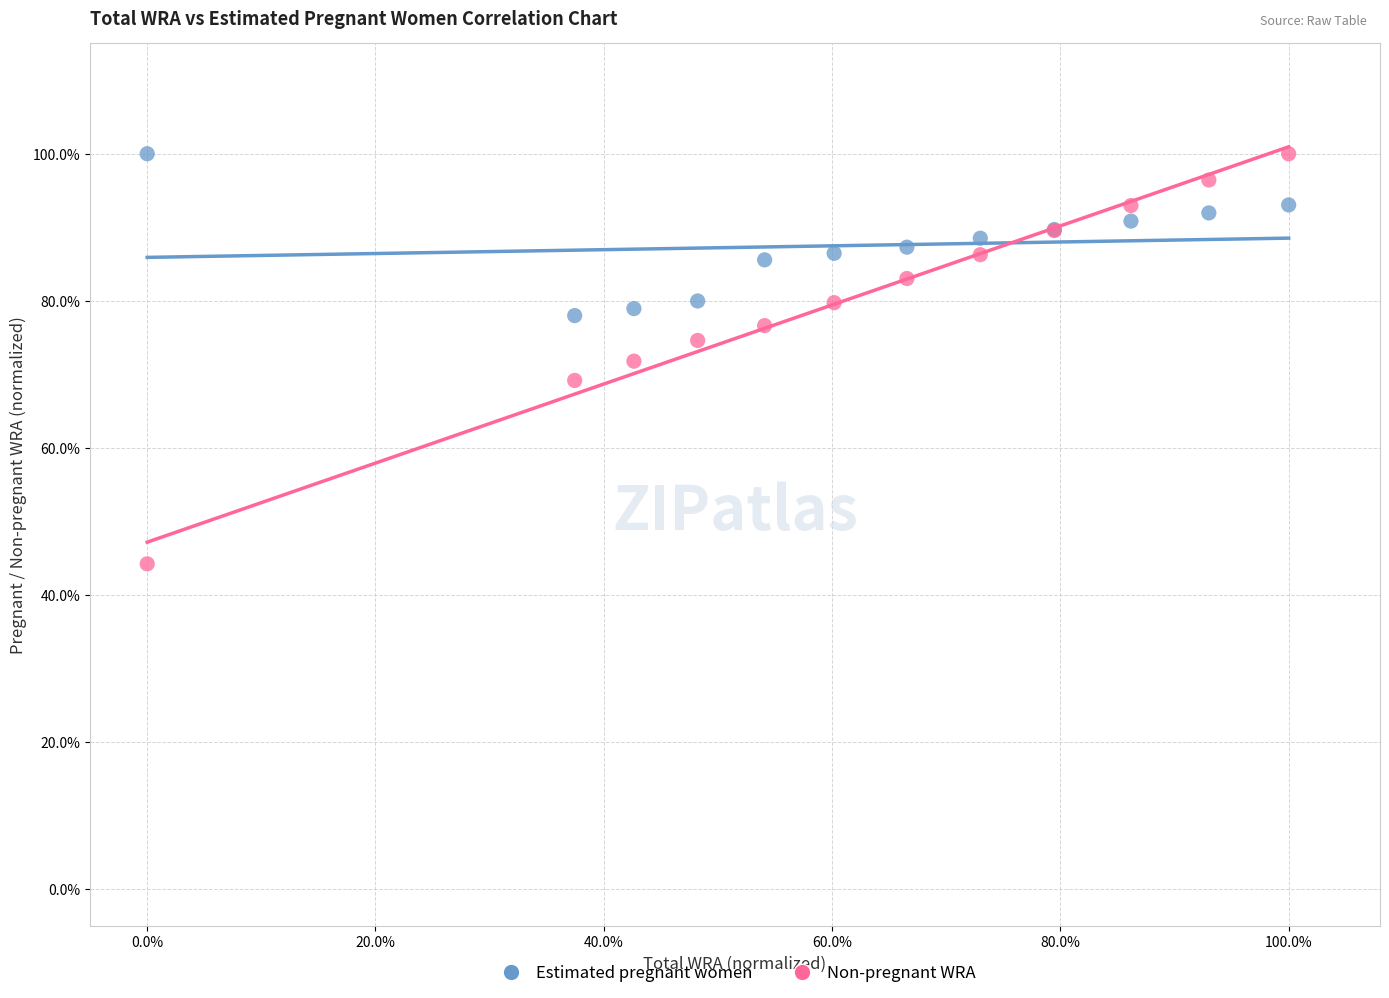

What are all the series names shown in the legend?

Estimated pregnant women, Non-pregnant WRA